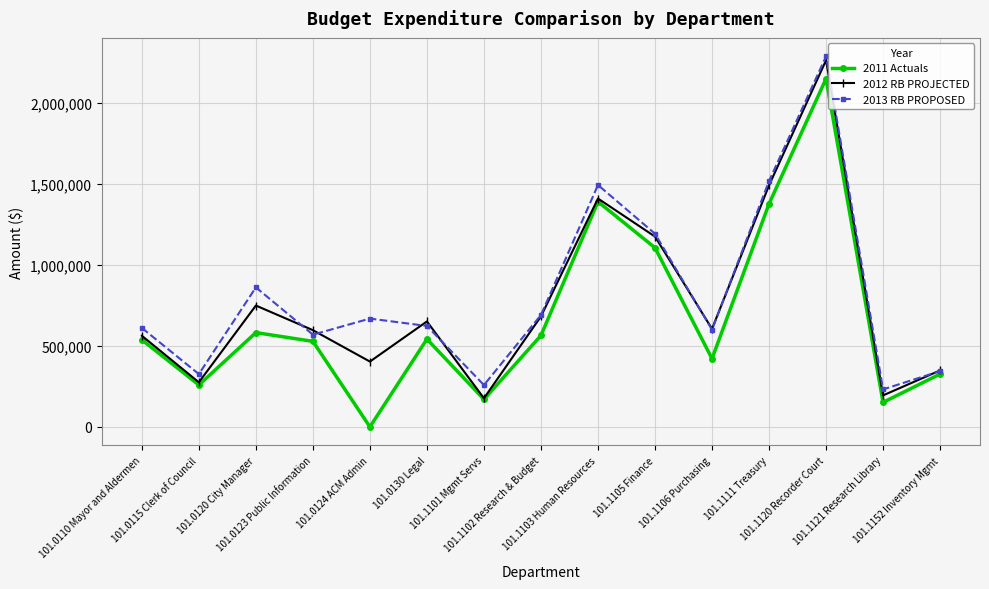

What are all the series names shown in the legend?

2011 Actuals, 2012 RB PROJECTED, 2013 RB PROPOSED